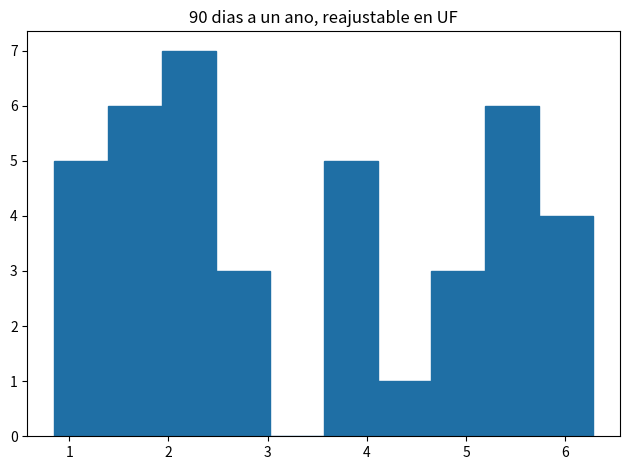

How tall is the bar that spans 3.6 to 4.1 on the x-axis? Neither the bar edges nor the heights are printed on the chart, so give them approximately, as read against the axes.

5